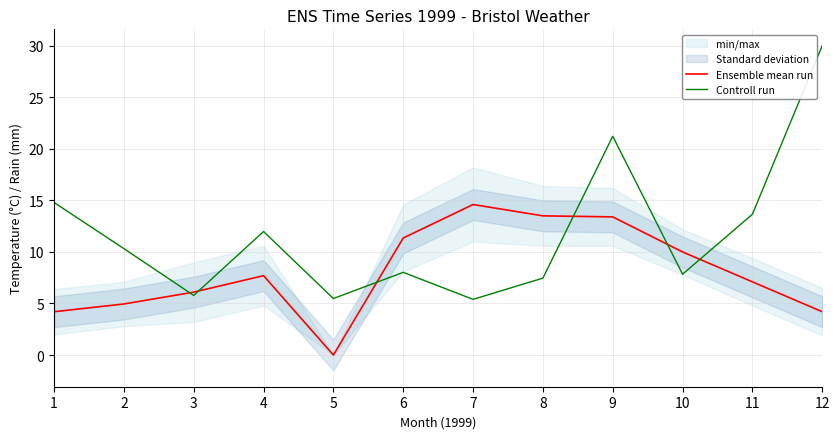

Which series changed the most between 4 and 12?

Controll run